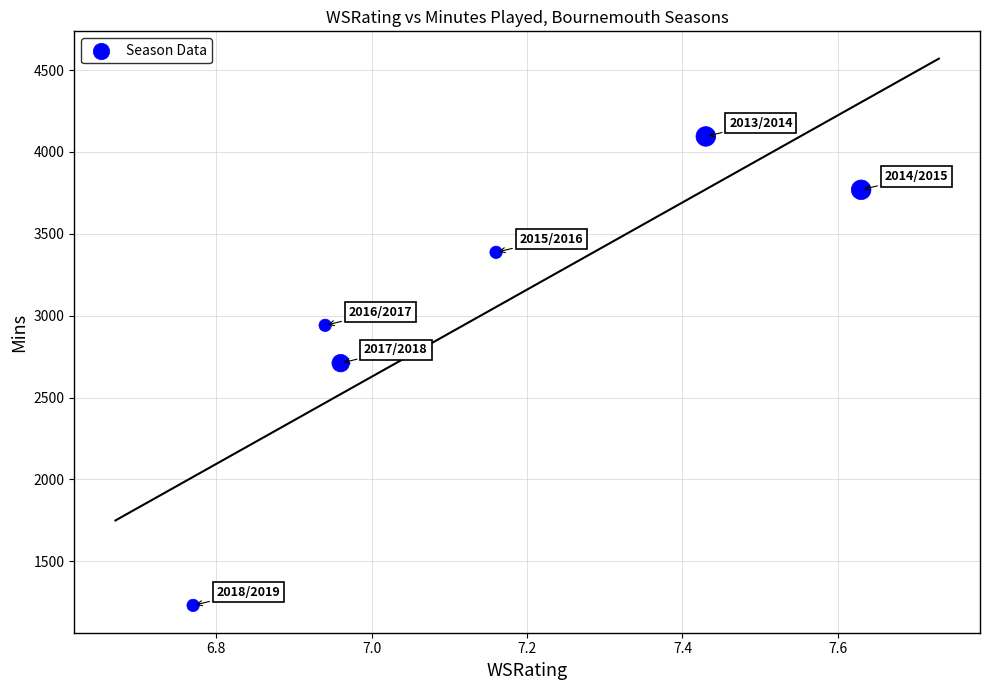

What Y value in the scatter plot is closest to 2662?

2710